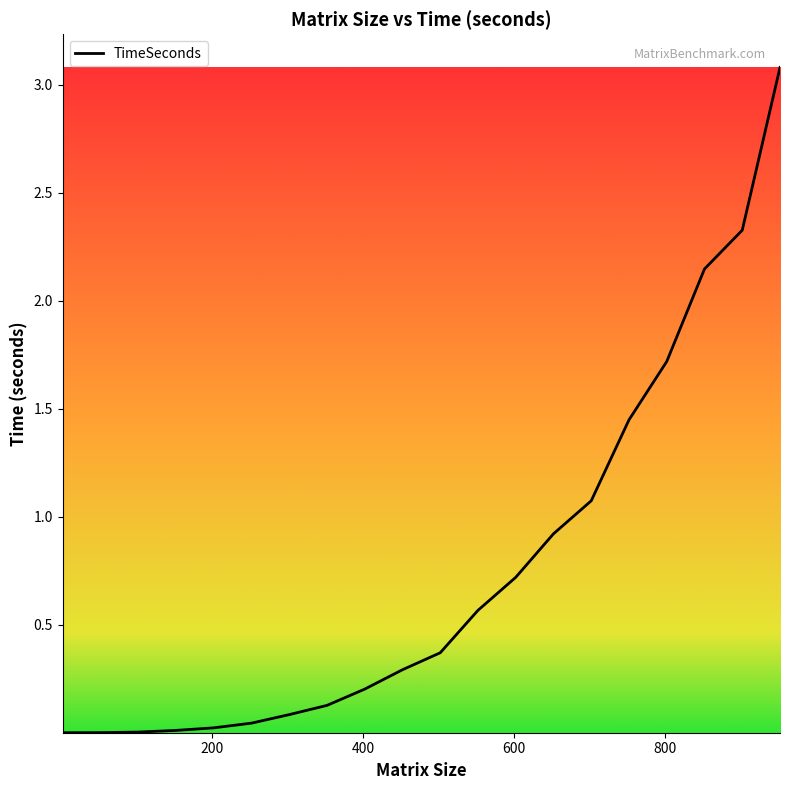

How many data points does each series have?

20